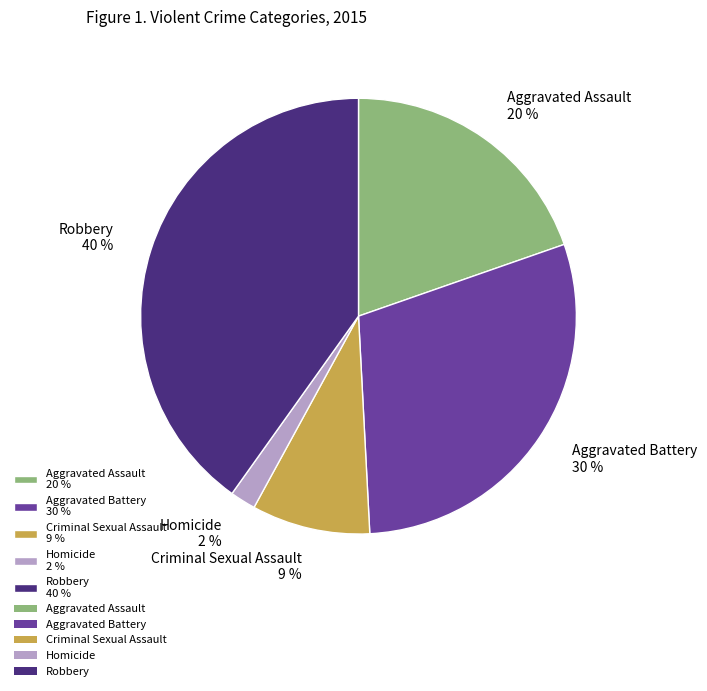

Approximately how many times larger is the value at Aggravated Assault compared to Criminal Sexual Assault?

2.2